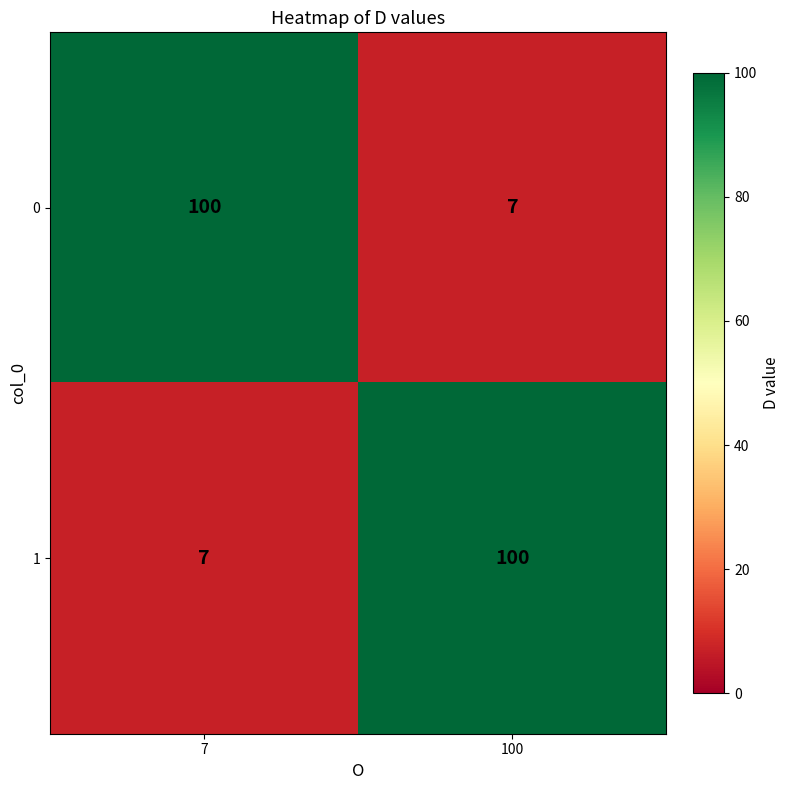

What is the difference between the highest and lowest values at 7?

93